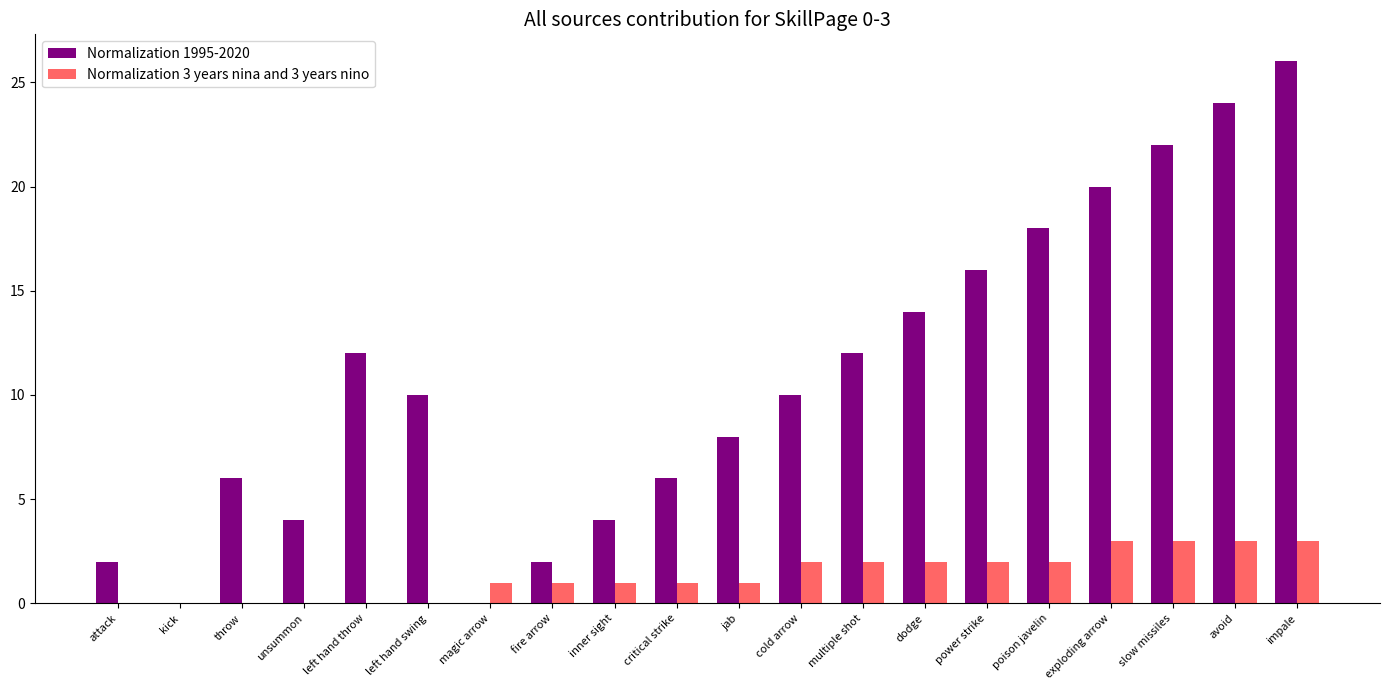

How many data points does each series have?

20